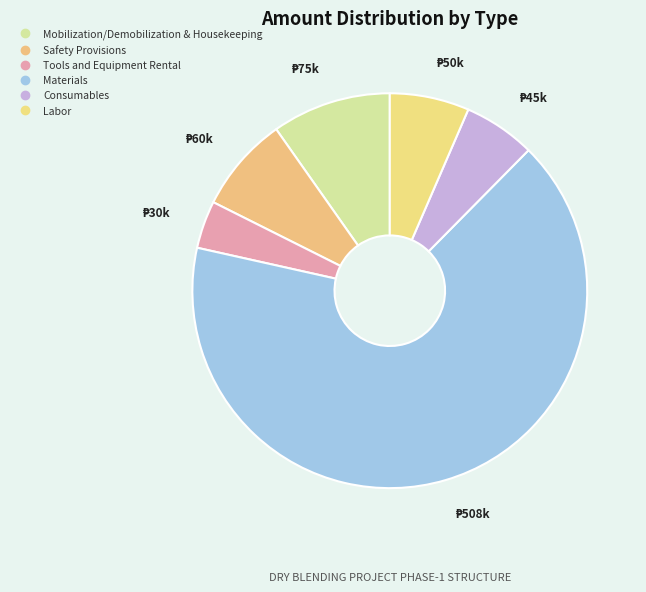

Rank the categories by value from highest to lowest.

Materials, Mobilization/Demobilization & Housekeeping, Safety Provisions, Labor, Consumables, Tools and Equipment Rental